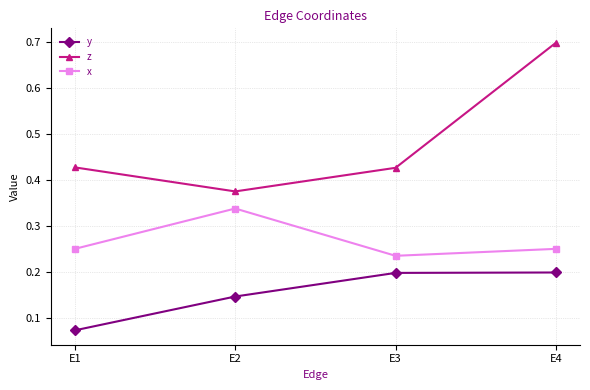

True or false: z and y cross at least once.

False